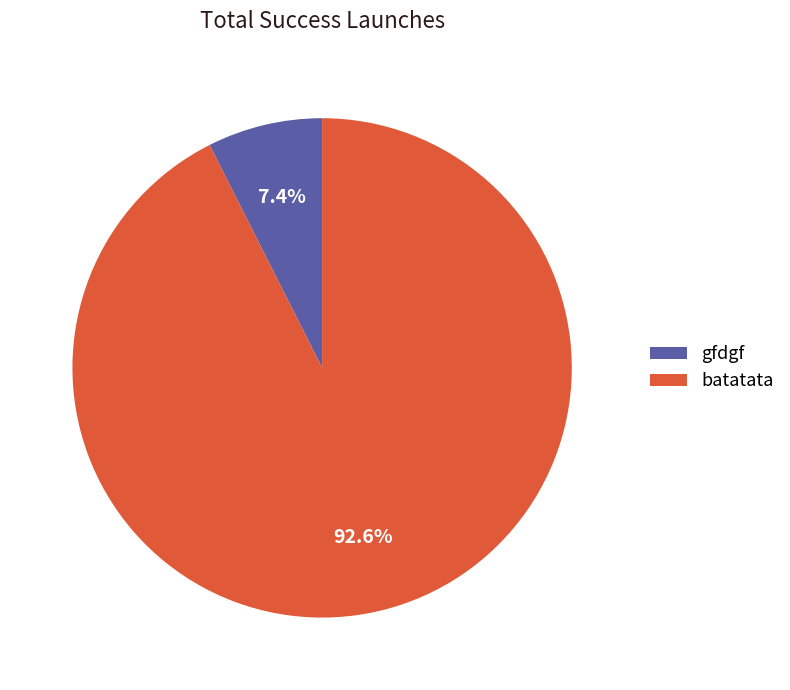

Between gfdgf and batatata, which is larger?

batatata